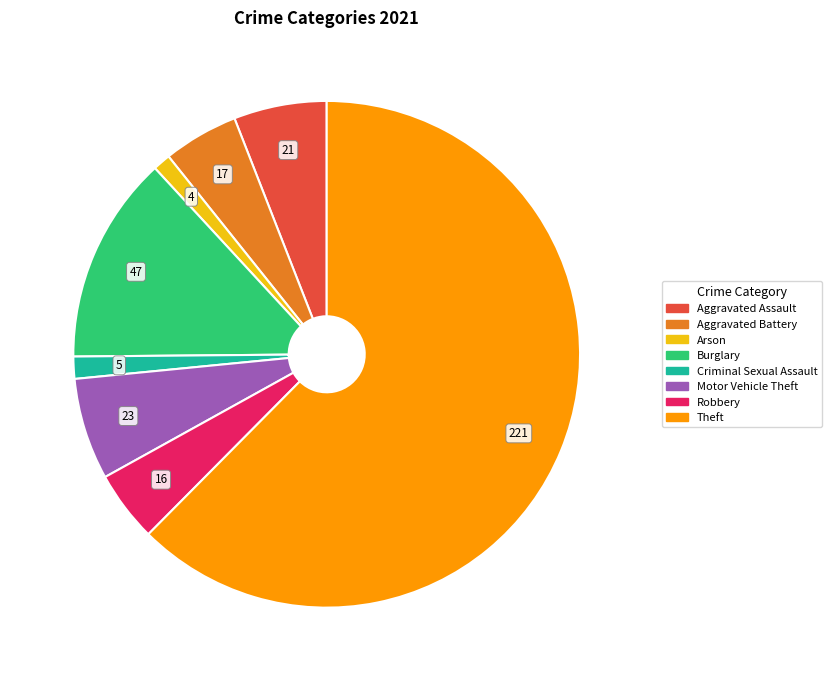

Which category has the biggest portion of the pie?

Theft